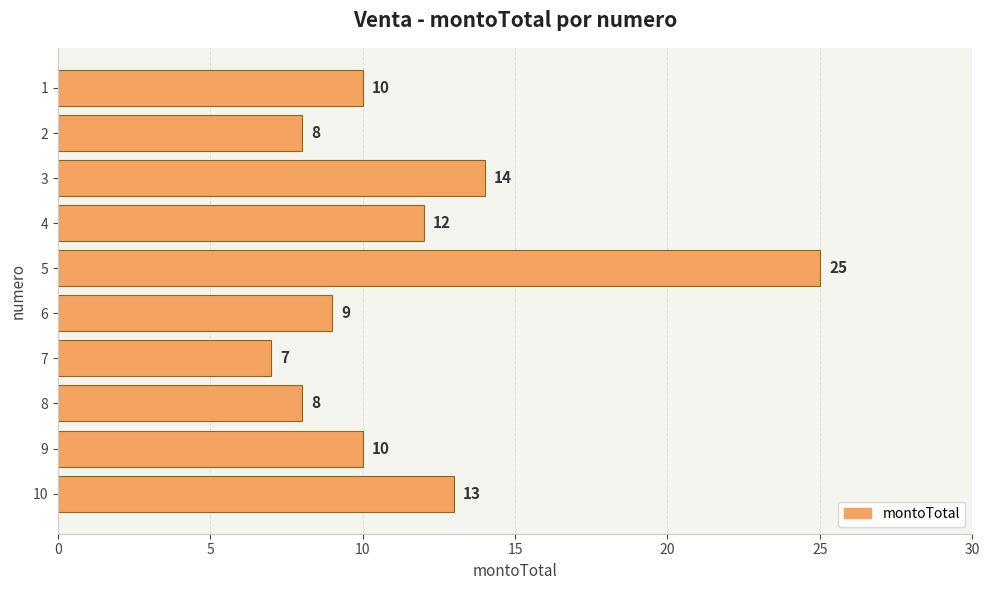

The chart shows a value of 14 at 3. True or false?

True